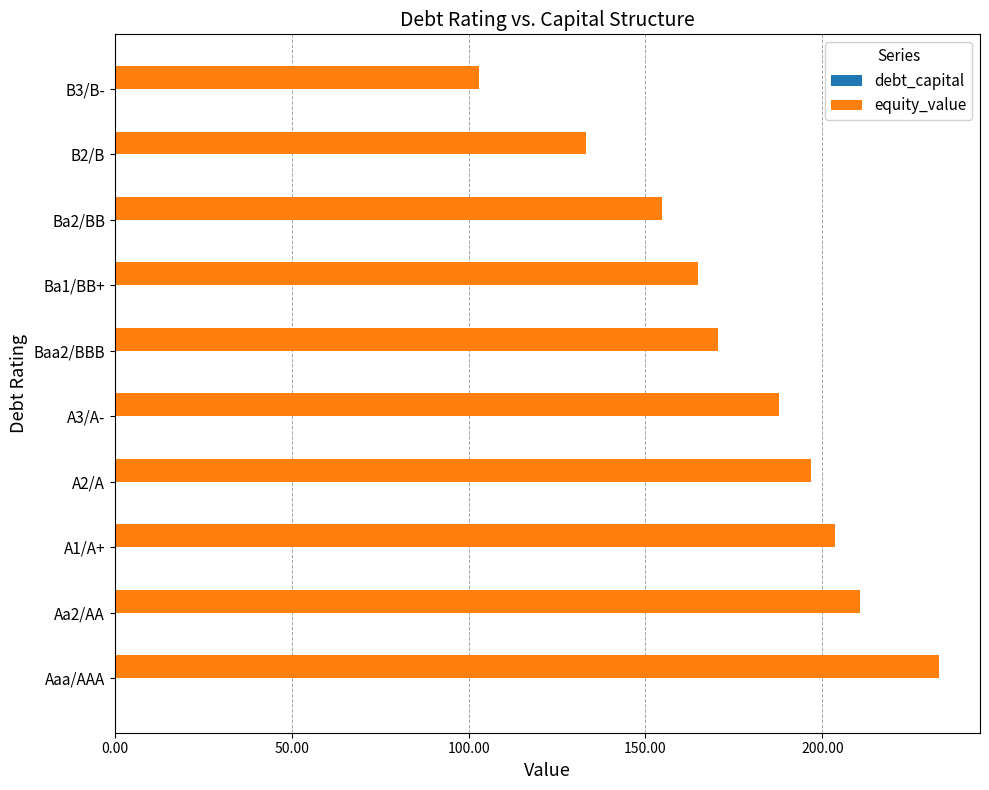

Which label corresponds to the largest value in the chart?

Aaa/AAA